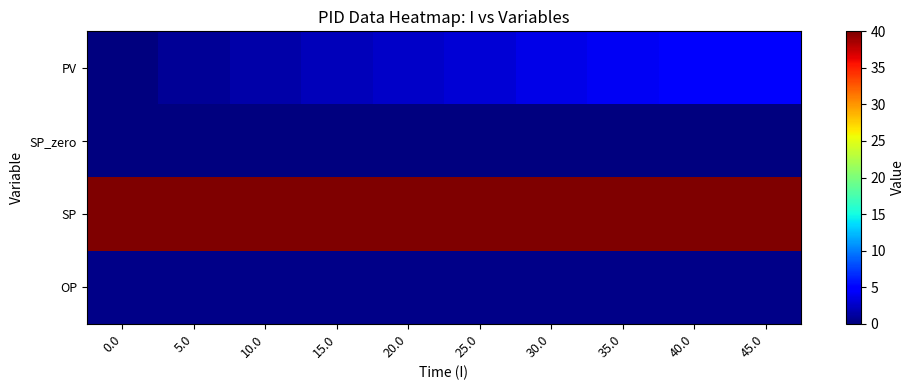

At which category is the sum across all series the highest?

45.0